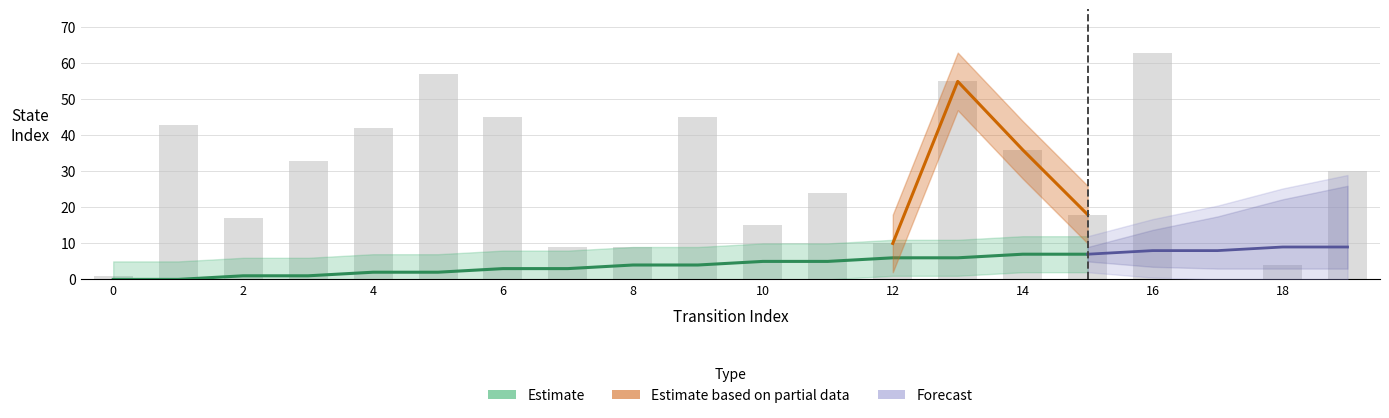

The source_state series shows 4 at 9. True or false?

True